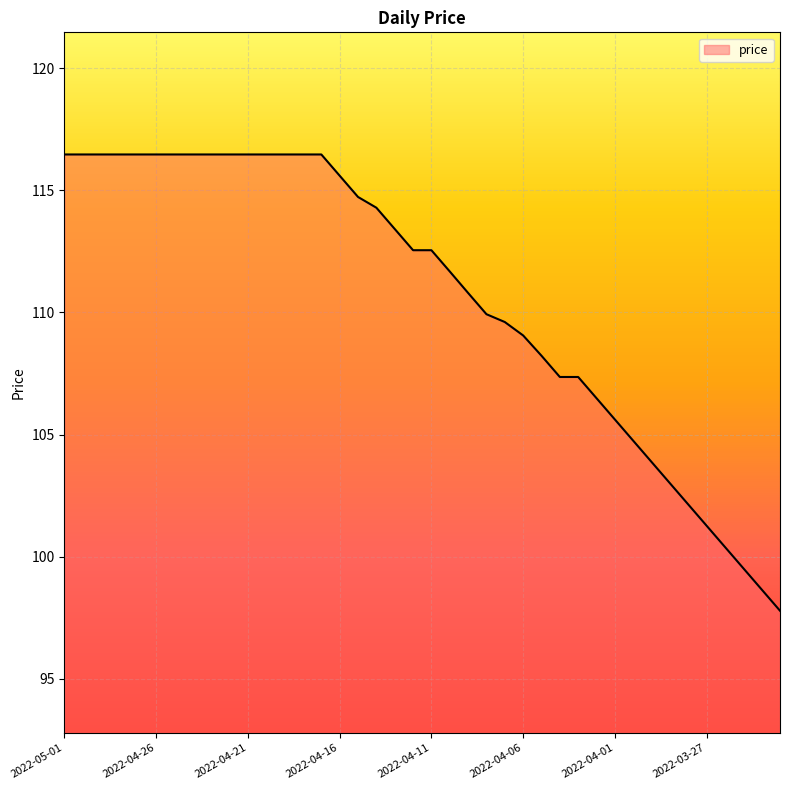

What is the difference between the maximum and minimum values?

18.7